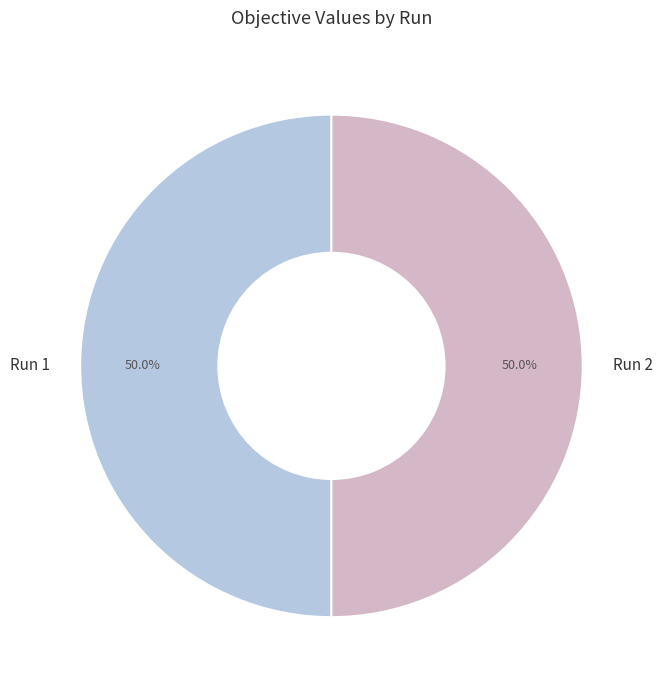

What portion of the pie excludes Run 2?

50.0%